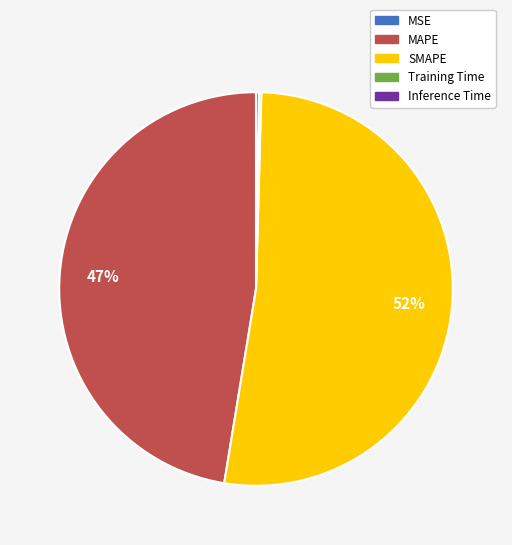

Which slice represents more than half of the pie?

SMAPE